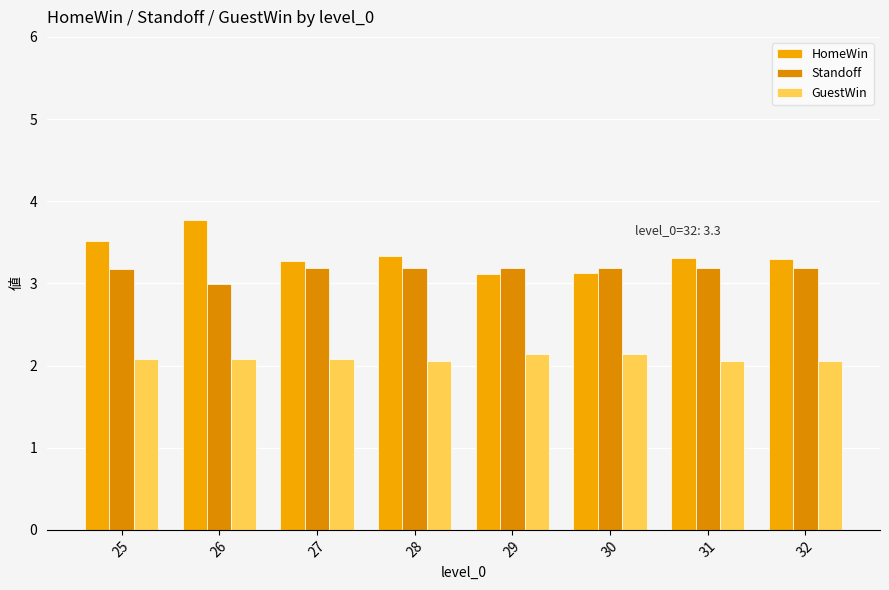

Reading right to left, list all the values displayed in this chart.

HomeWin: 32=3.3	31=3.3	30=3.1	29=3.1	28=3.3	27=3.3	26=3.8	25=3.5
Standoff: 32=3.2	31=3.2	30=3.2	29=3.2	28=3.2	27=3.2	26=3.0	25=3.2
GuestWin: 32=2.1	31=2.1	30=2.1	29=2.1	28=2.0	27=2.1	26=2.1	25=2.1